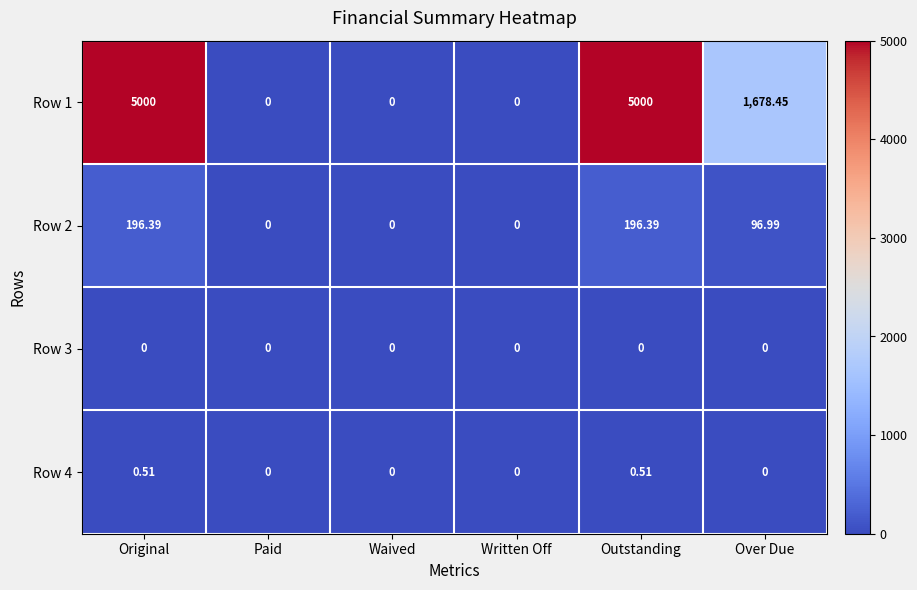

At which label is Row 1 closest to 2500?

Over Due